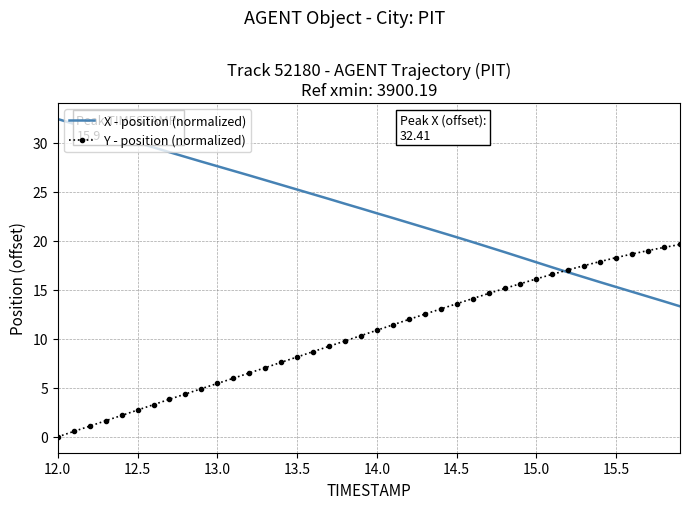

What is the greatest value displayed?

32.4